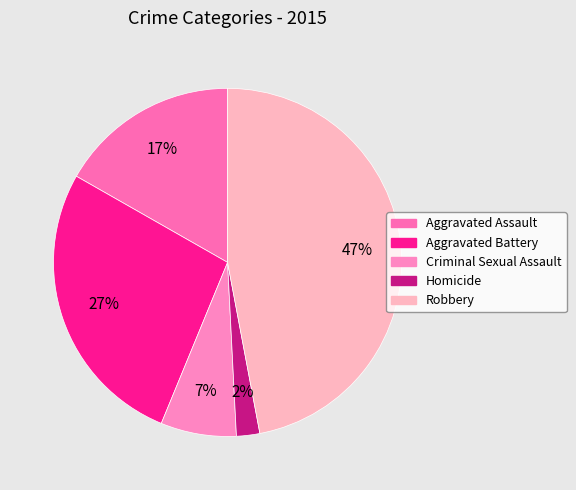

The Homicide slice represents 2% of the pie. True or false?

True